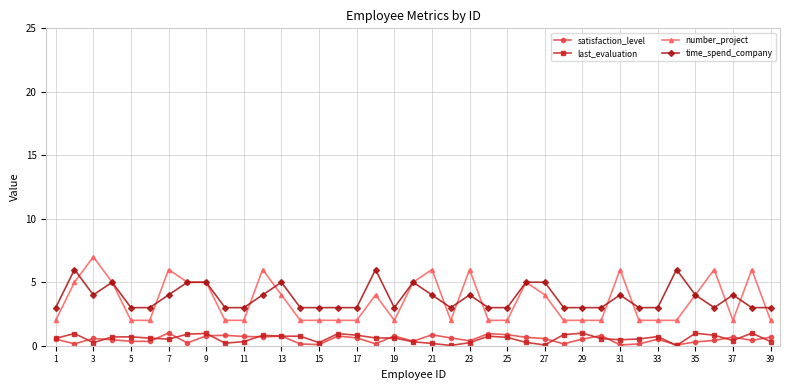

True or false: satisfaction_level and last_evaluation intersect in this chart.

True